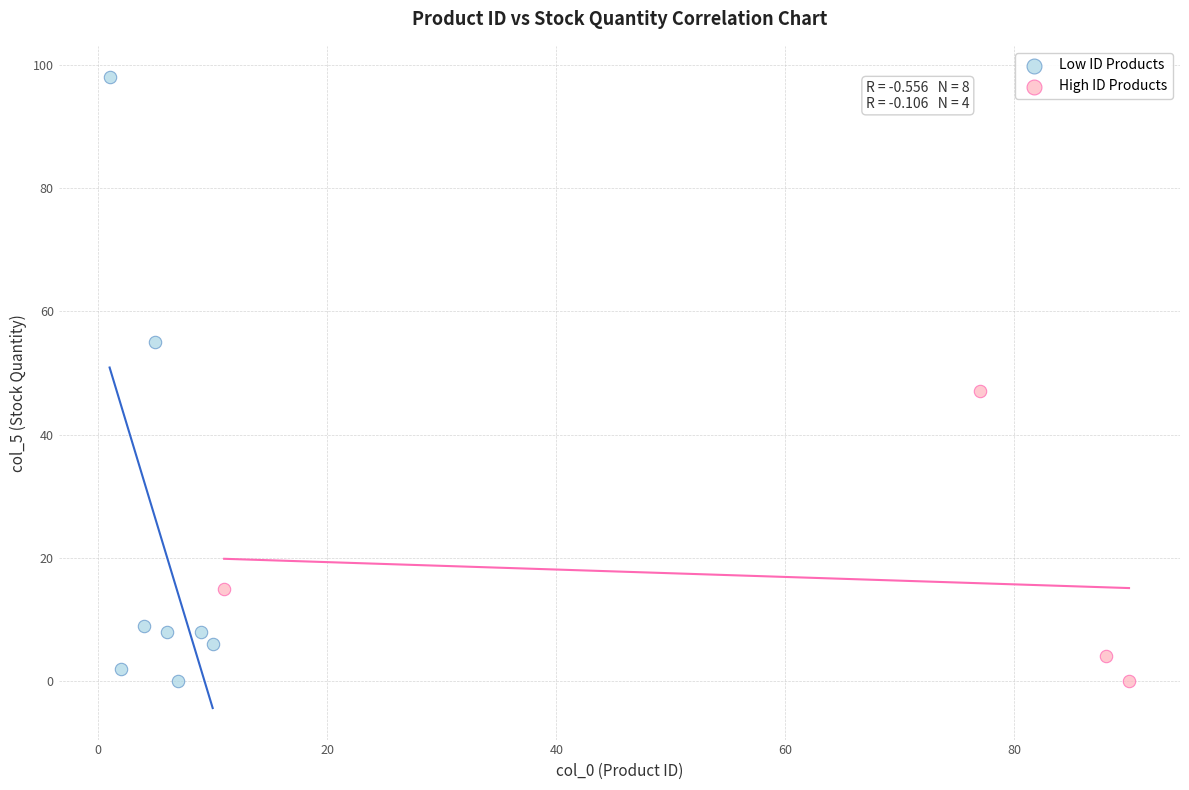

Which series has the widest spread of Y values?

Low ID Products